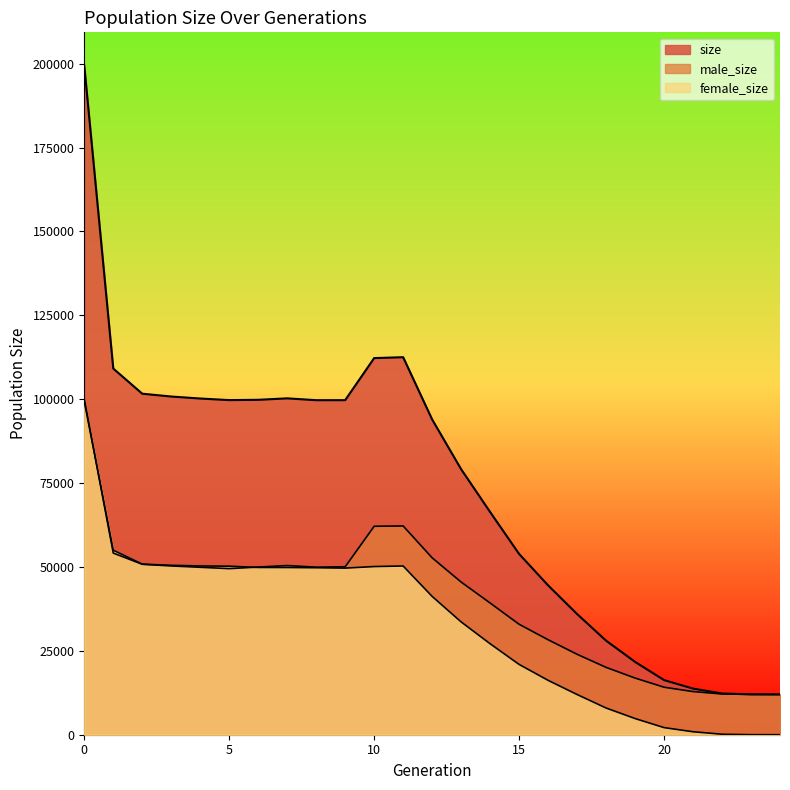

How many values in the male_size series exceed 49504?

12